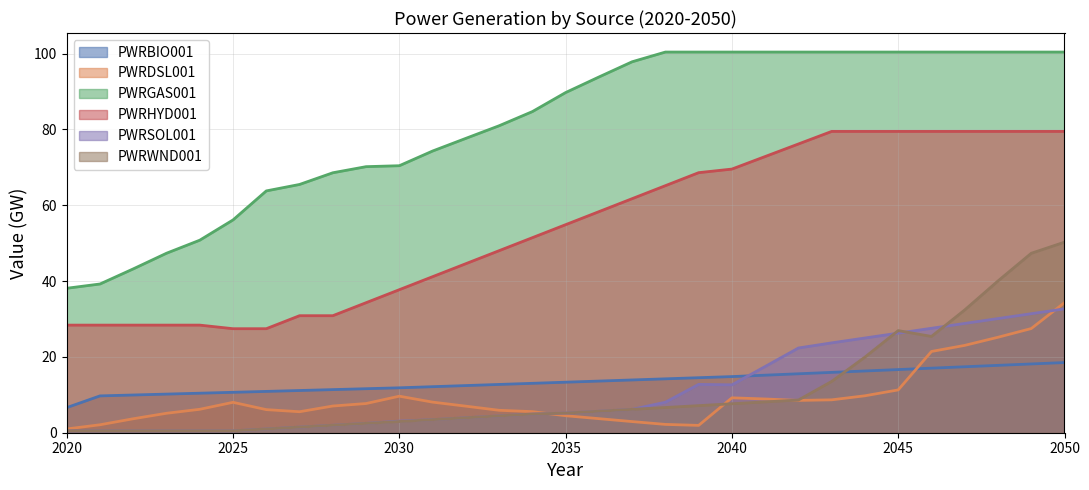

True or false: PWRHYD001 and PWRDSL001 cross at least once.

False